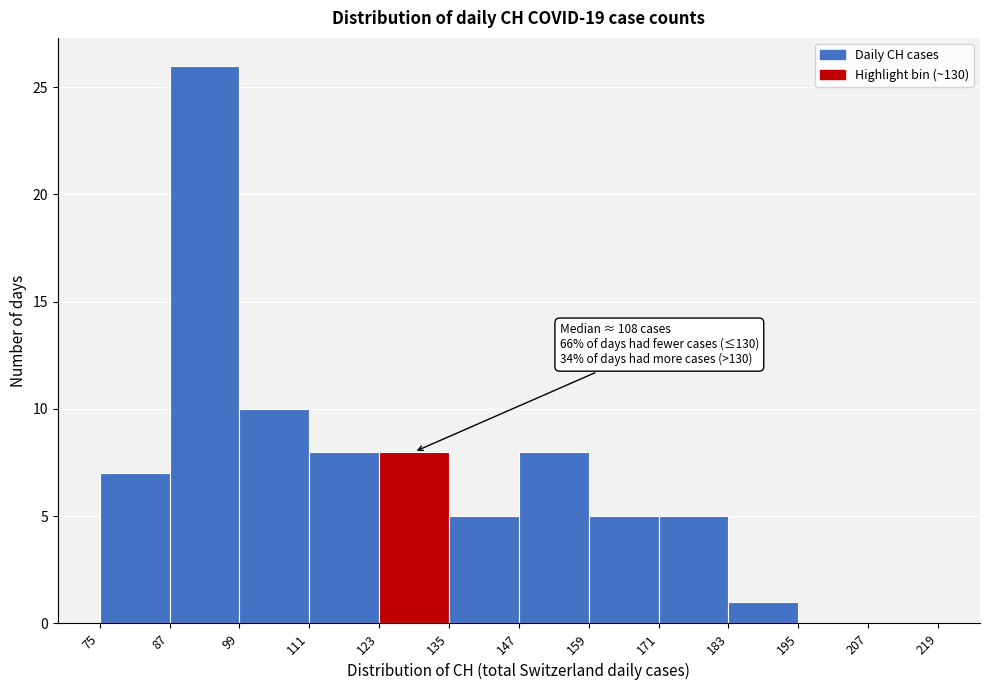

Which range on the x-axis has the tallest bar?

87 to 99